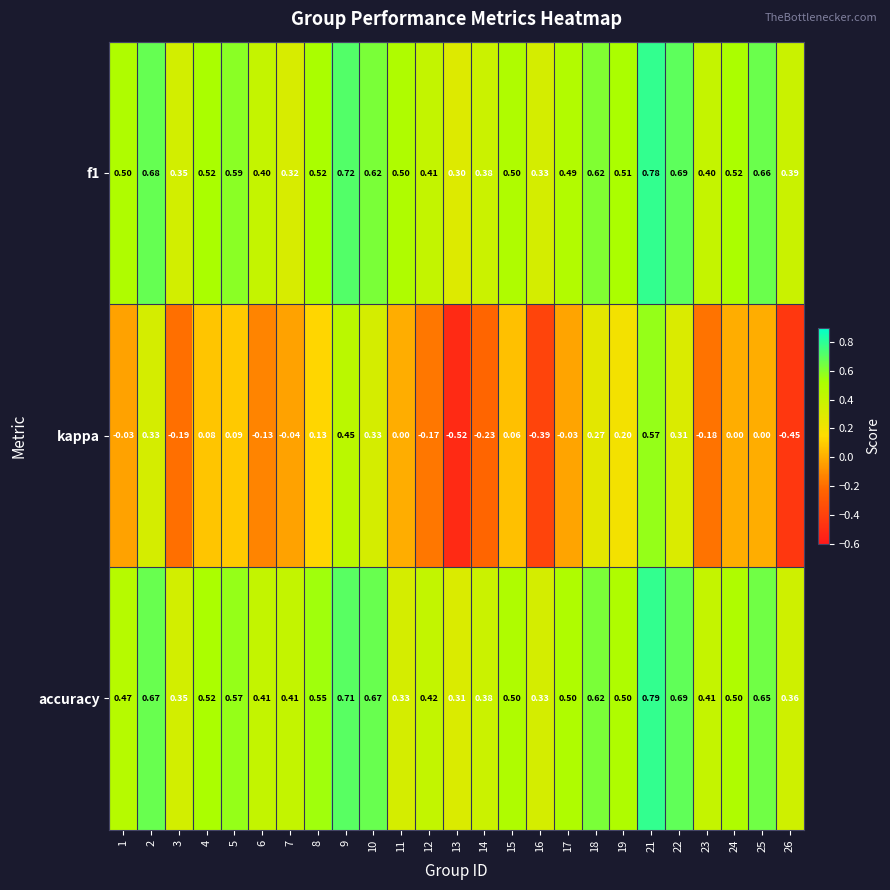

Which series has the widest spread of values?

kappa